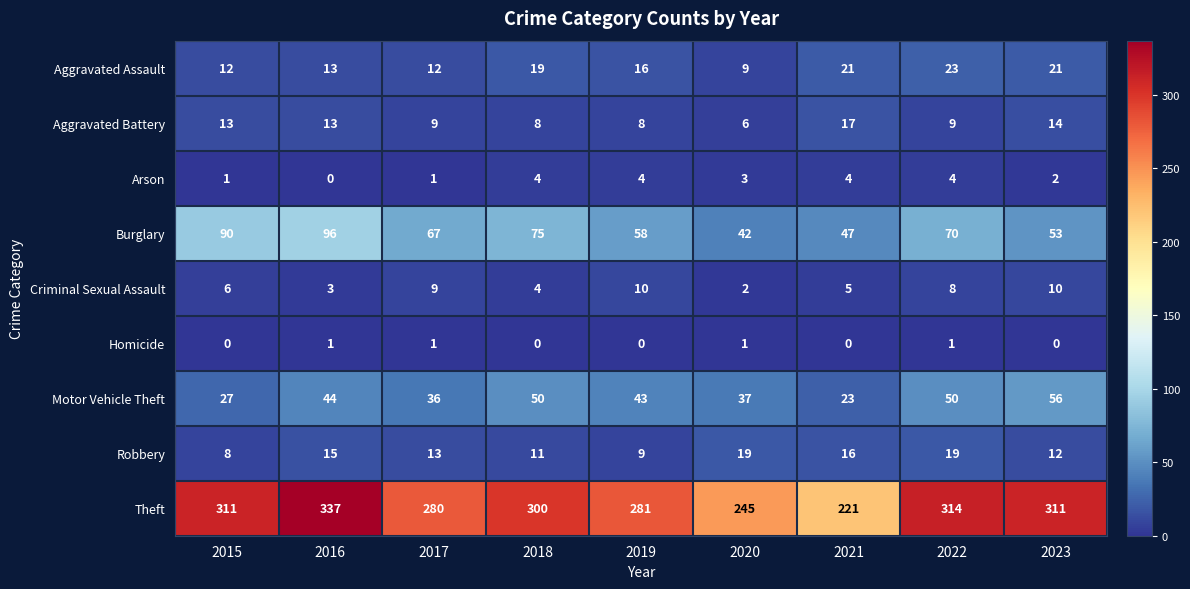

How many positive values does the Arson series have?

8